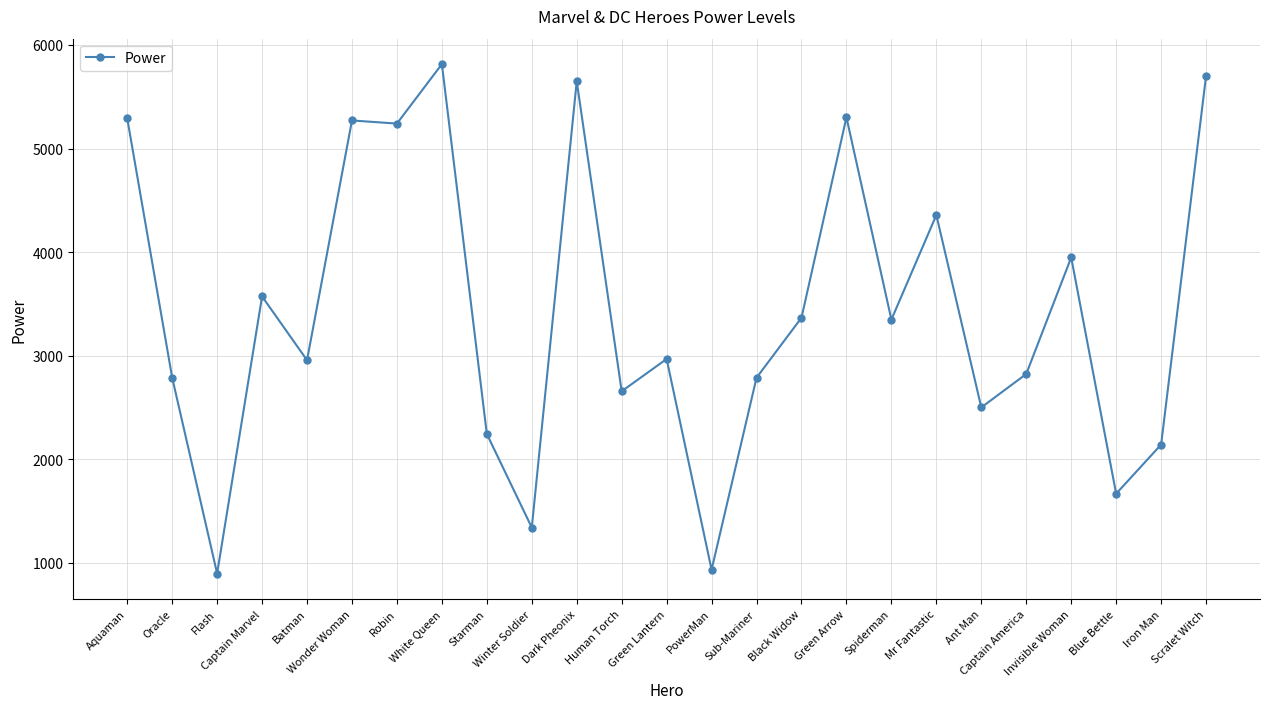

What is the difference between the second highest and second lowest values?

4768